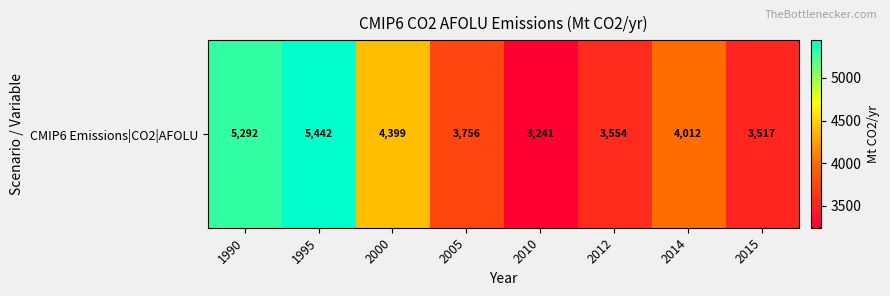

What is the change in value from 1995 to 2000?

-1042.7